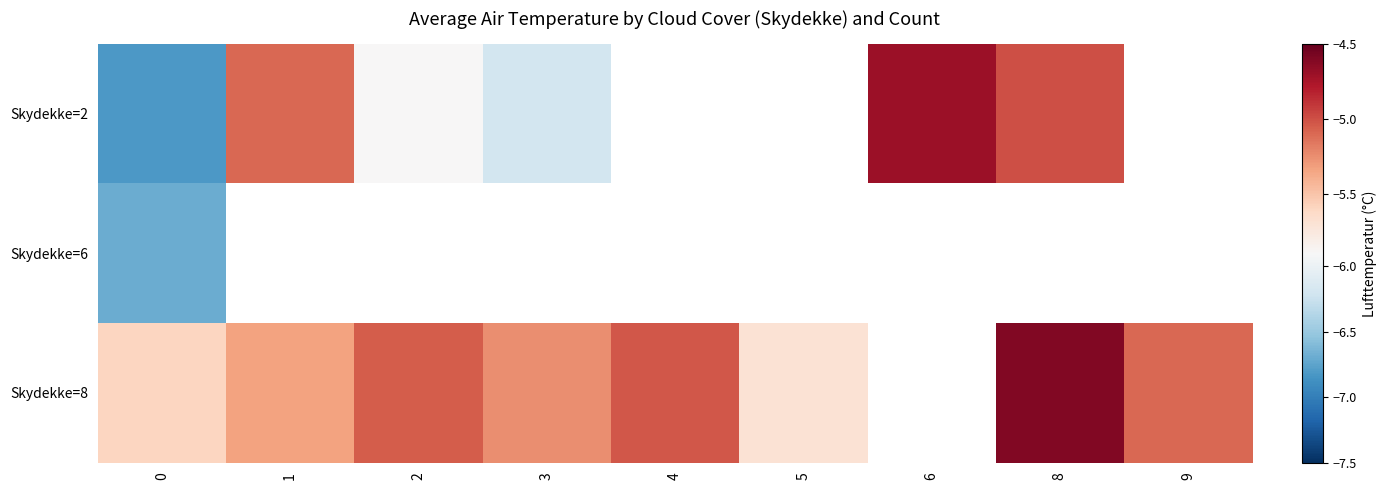

Between 0 and 4, which series saw the biggest shift?

Skydekke=8